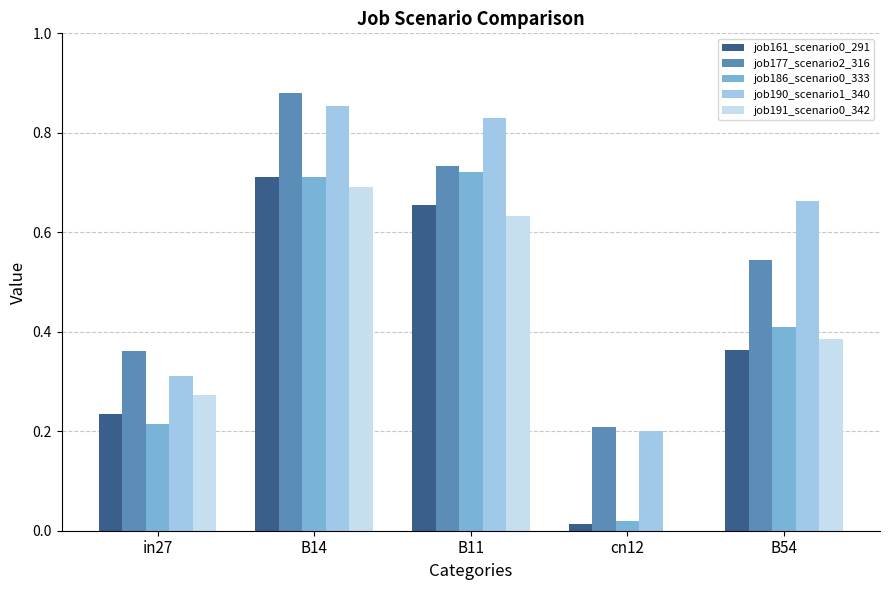

Is the value of job186_scenario0_333 at B14 greater than the value of job161_scenario0_291 at cn12?

Yes